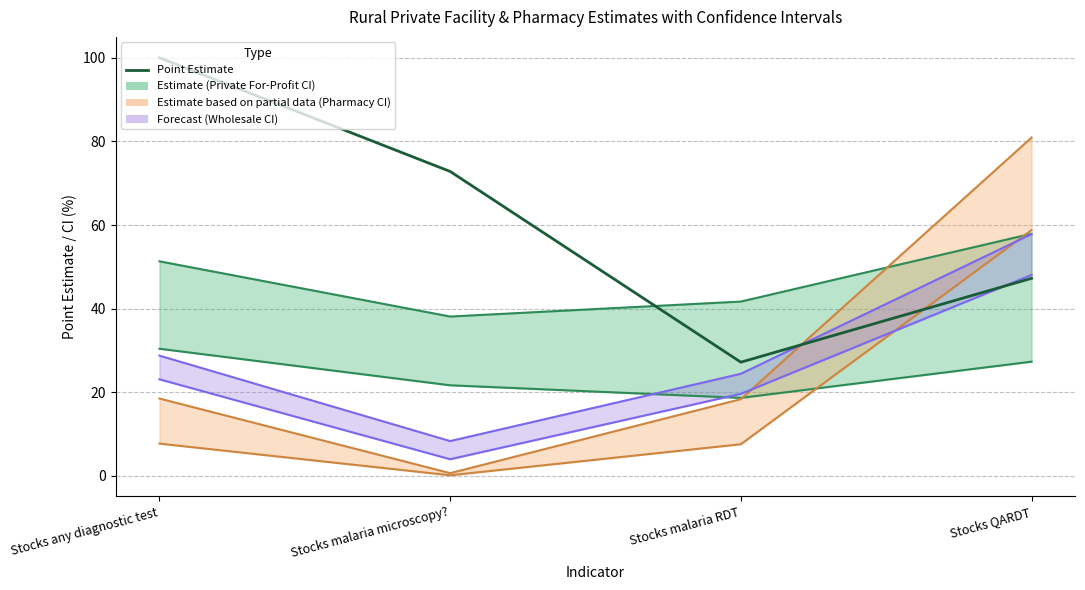

What is the label of the 4th point from the left?

Stocks QARDT